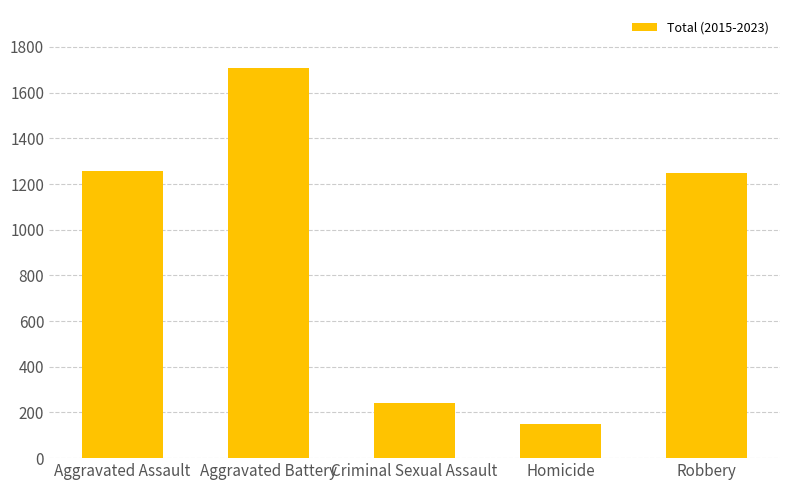

What is the difference between the maximum and minimum values?

1558